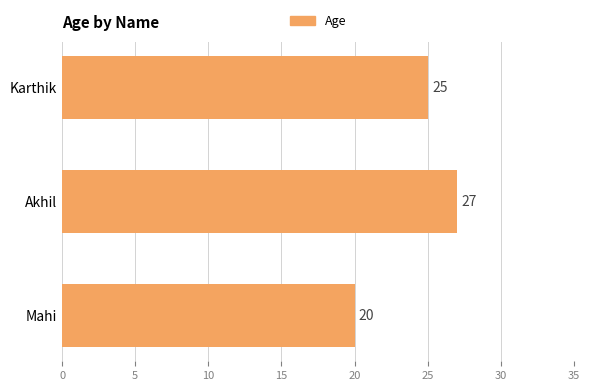

Approximately how many times larger is the value at Karthik compared to Akhil?

0.9